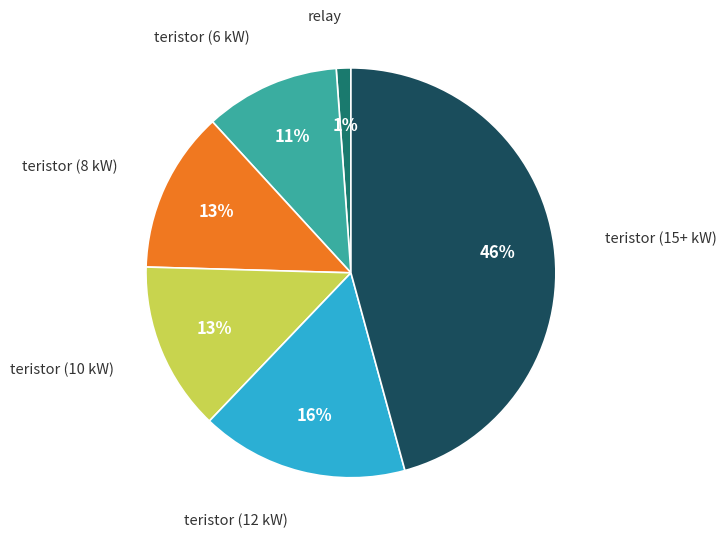

To the nearest percent, what is the difference between the largest and smallest slice percentages?

45%